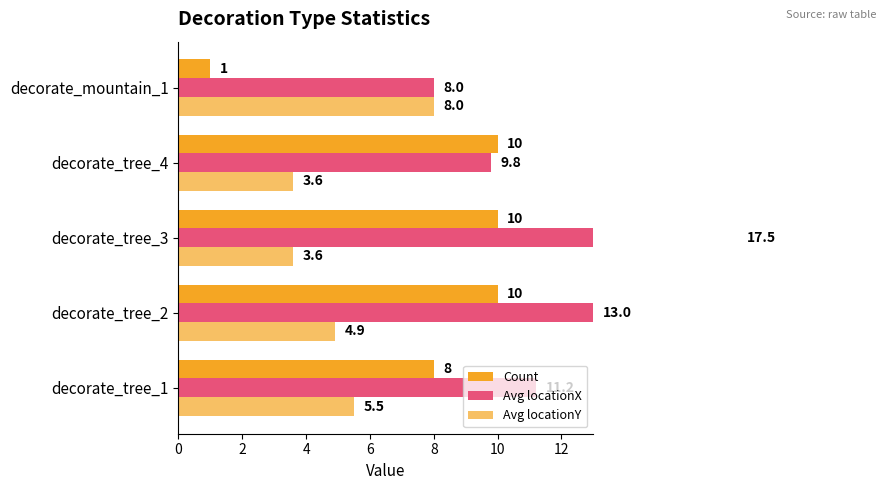

Which series has the largest range (max minus min)?

Avg locationX